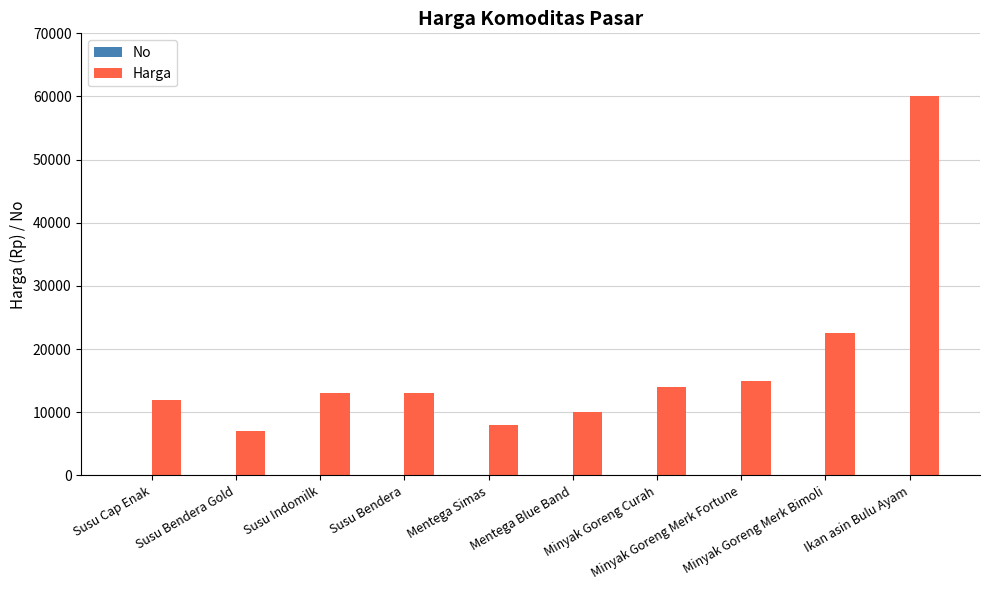

What is the maximum value for Harga?

60000